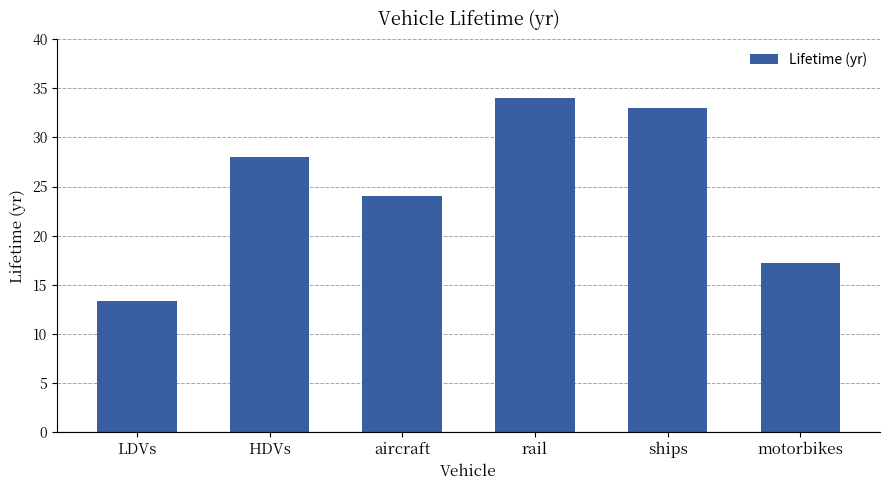

Reading left to right, what are all the values shown in this chart?

13.4	28.0	24.0	34.0	33.0	17.2